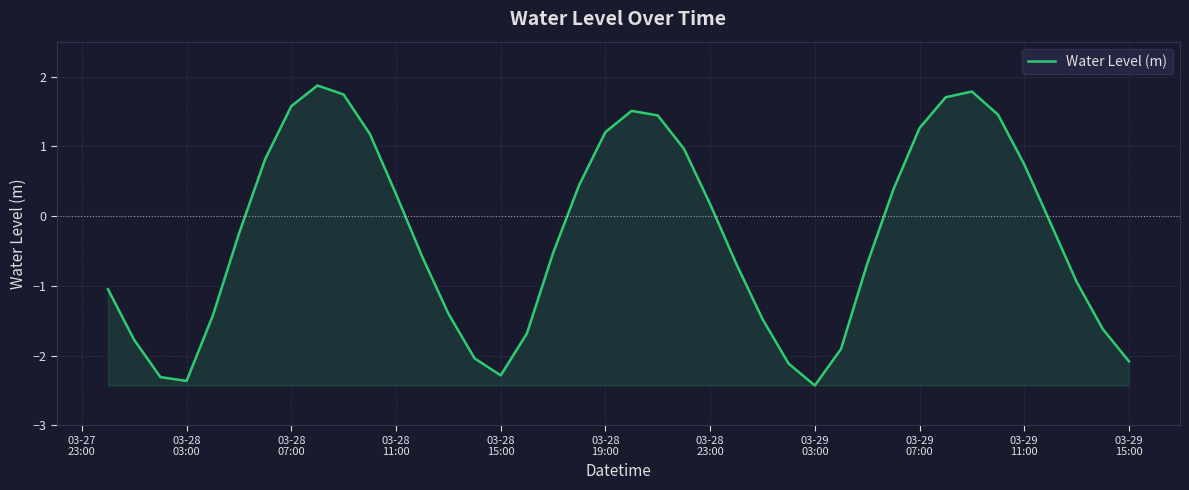

True or false: the data has more than 2 interior local peaks.

True